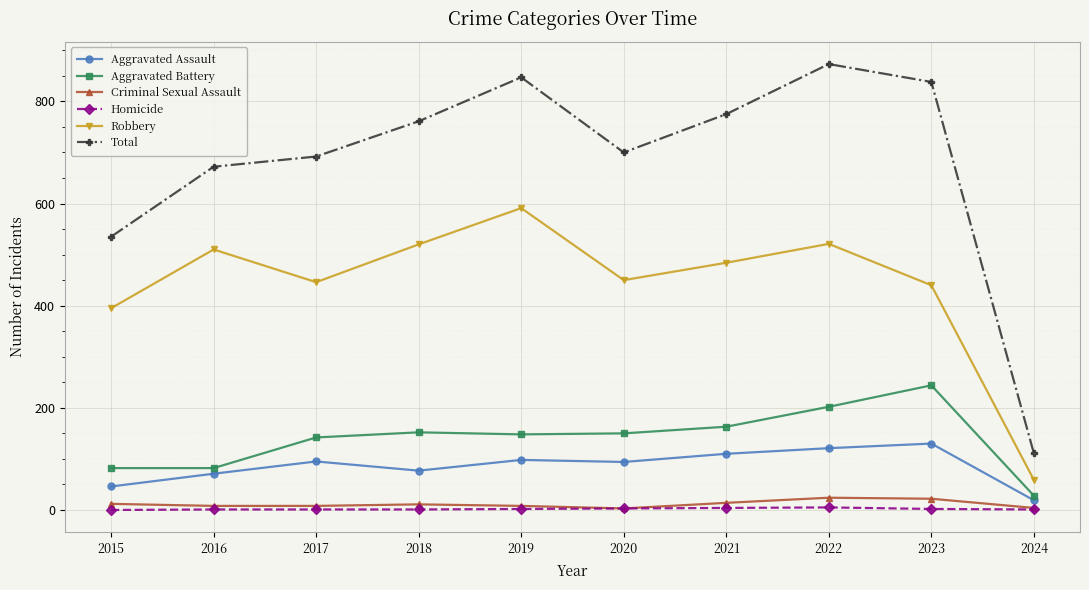

At which category is the sum across all series the highest?

2022